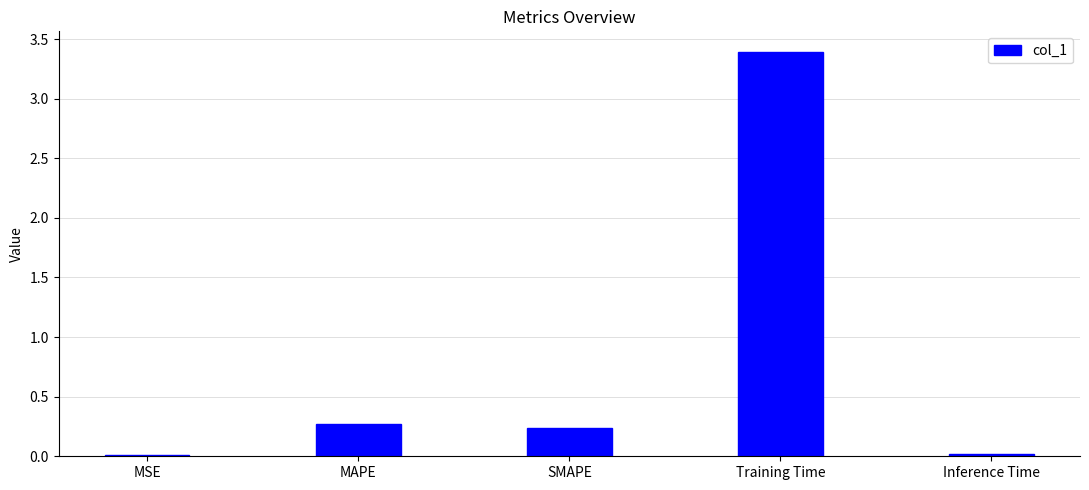

What is the maximum value shown in the chart?

3.4